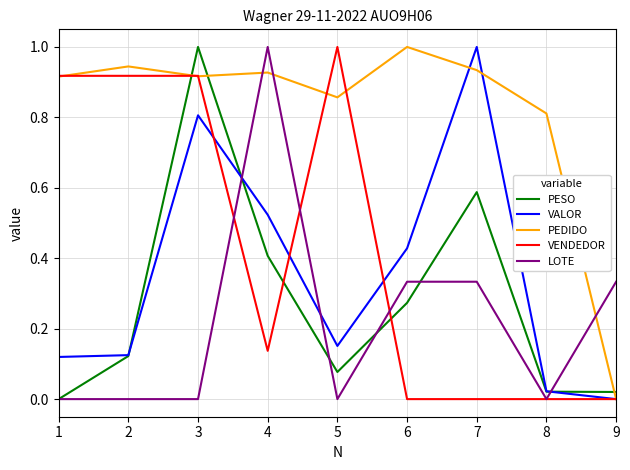

True or false: VALOR and PEDIDO cross at least once.

True